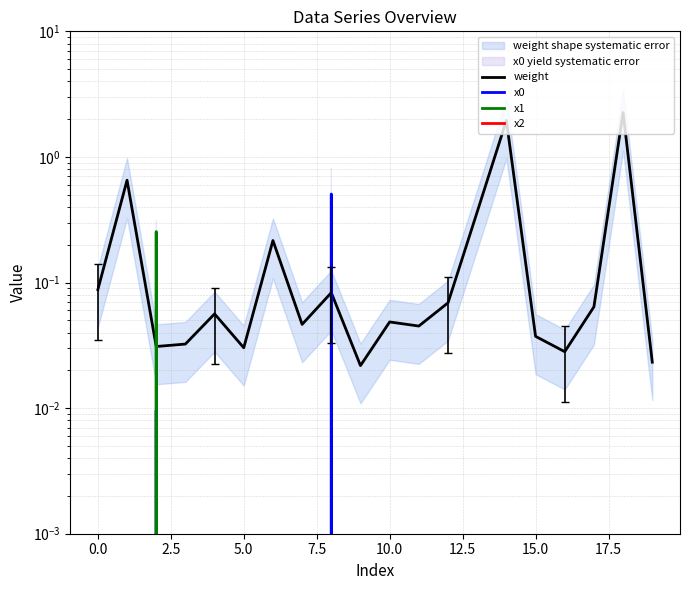

What is the sum of the x0 values at 11 and 10?

-1.6